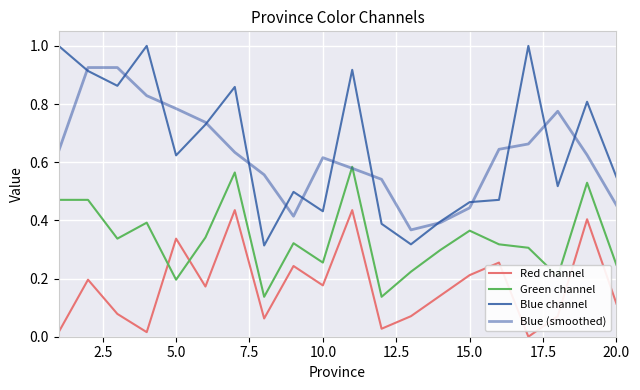

How many lines are shown in the chart?

4